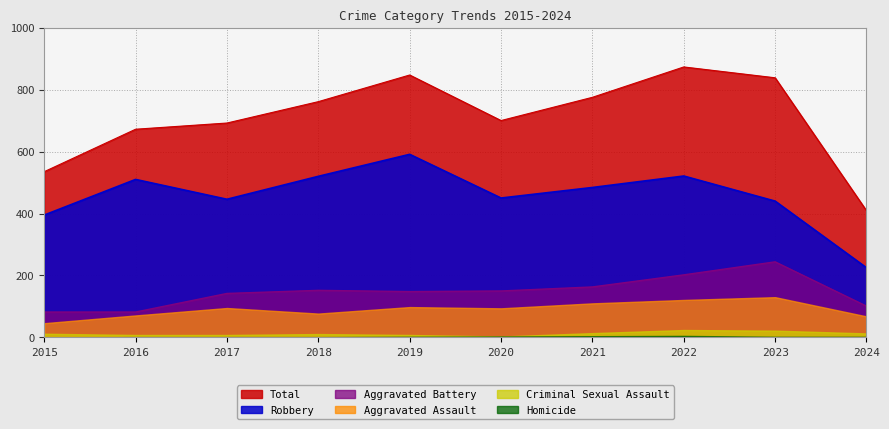

Where does the Aggravated Battery series first go above 150?

2018